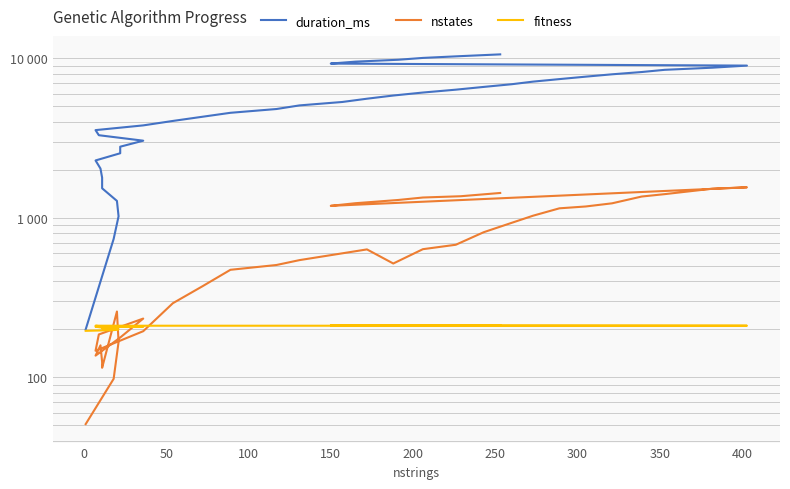

What is the value of the fitness point at the 31st from the left?

211